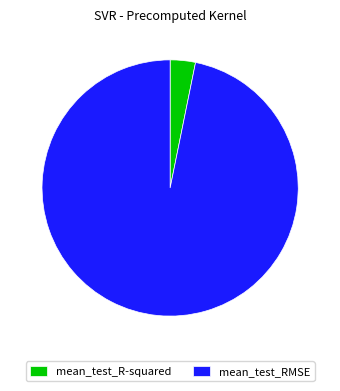

Rank the categories by value from highest to lowest.

mean_test_RMSE, mean_test_R-squared